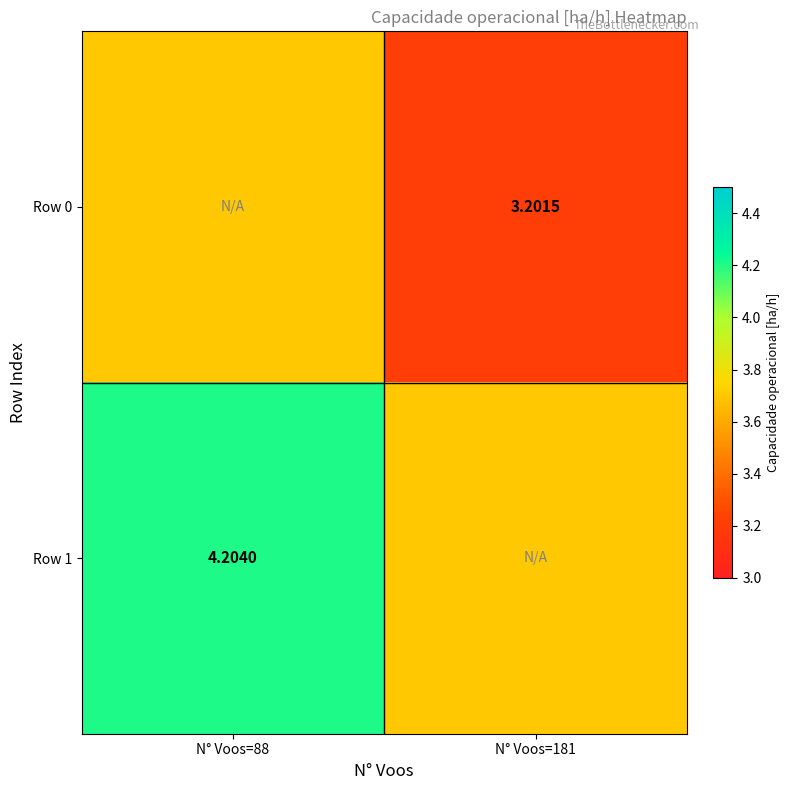

The Row 1 series shows 4.2 at N° Voos=88. True or false?

True